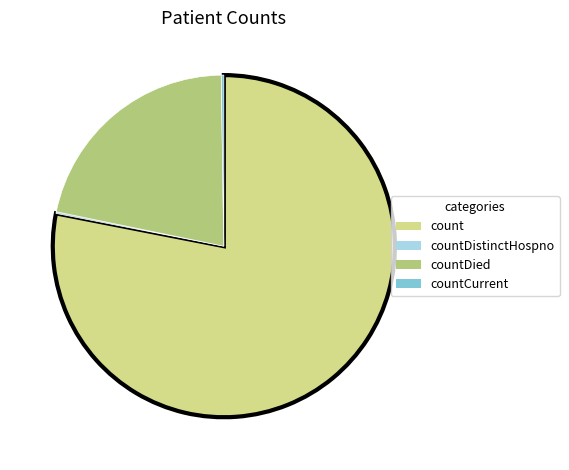

Is countDied the majority of the pie?

No